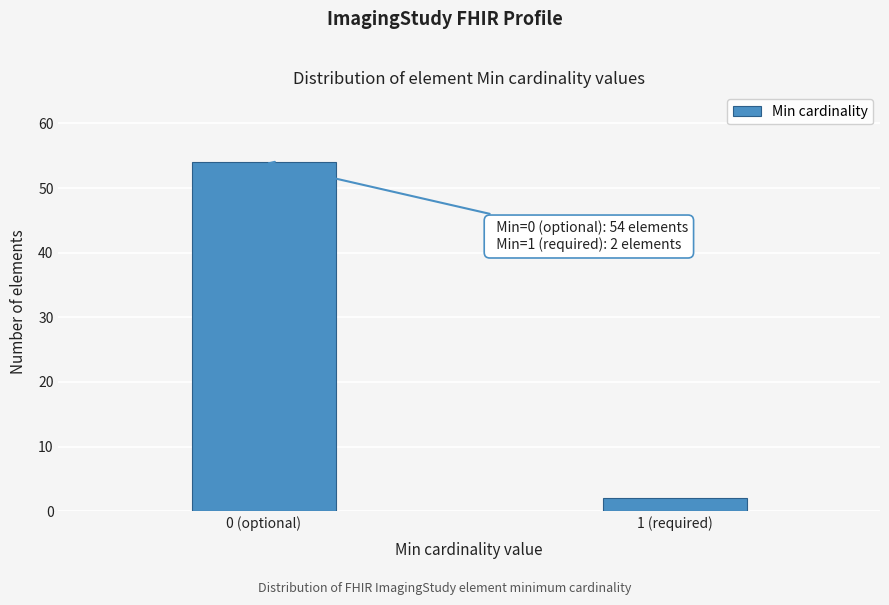

Reading right to left, list all the values displayed in this chart.

2	54